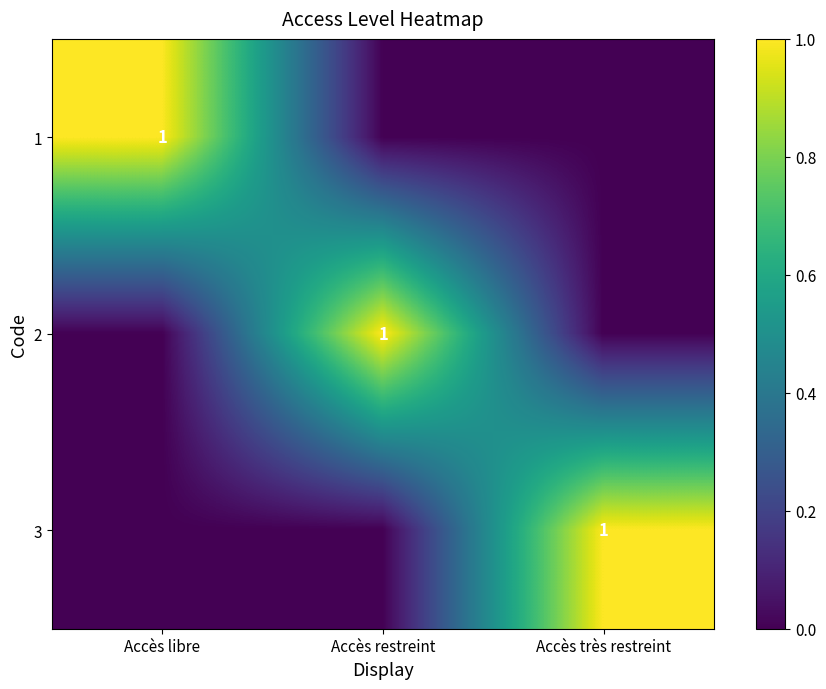

Which category has the highest value across all series?

Accès libre